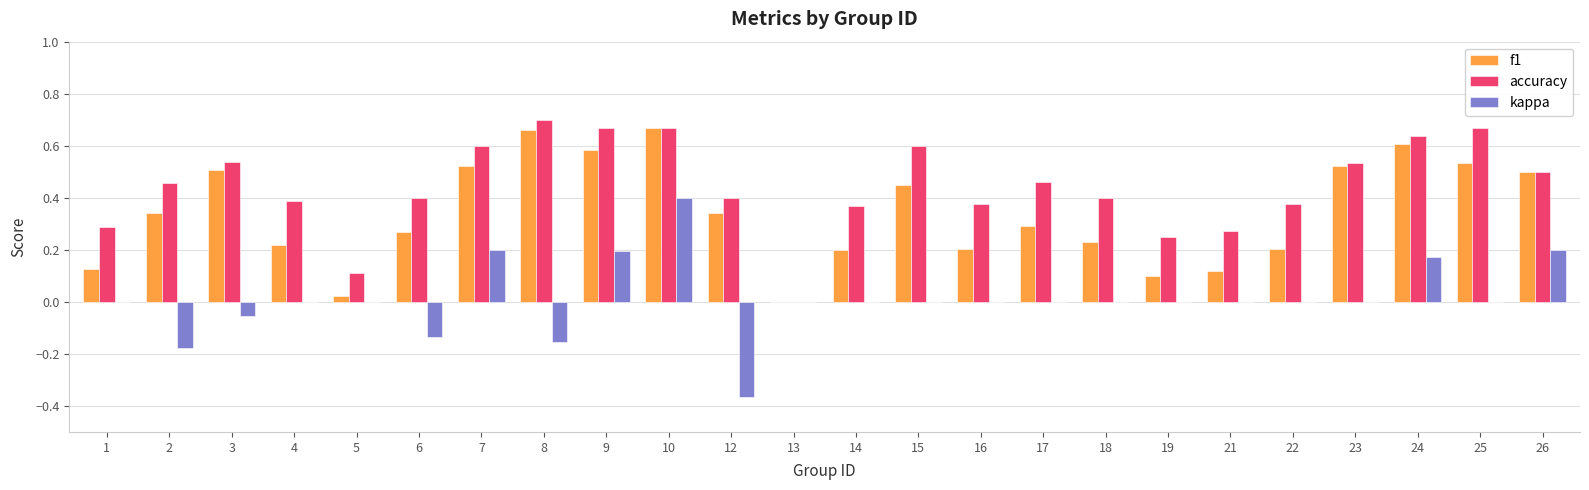

What is the sum of all accuracy values?

10.7